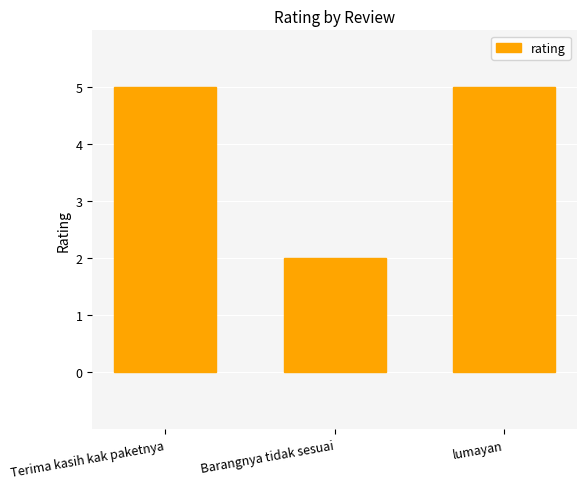

Which category has the lowest value across all series?

Barangnya tidak sesuai